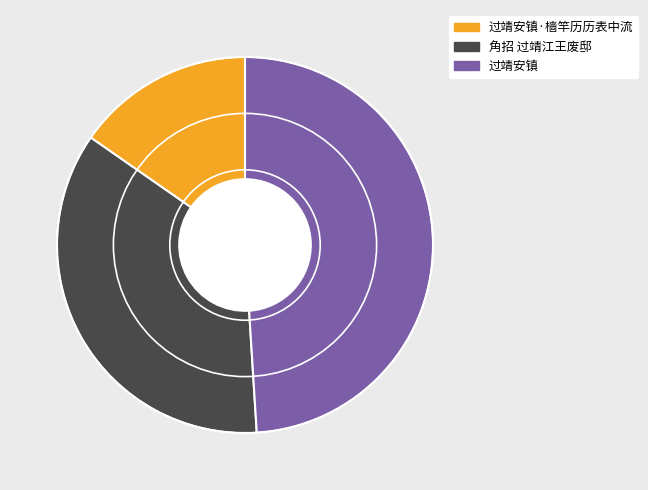

Which slice is the largest?

过靖安镇